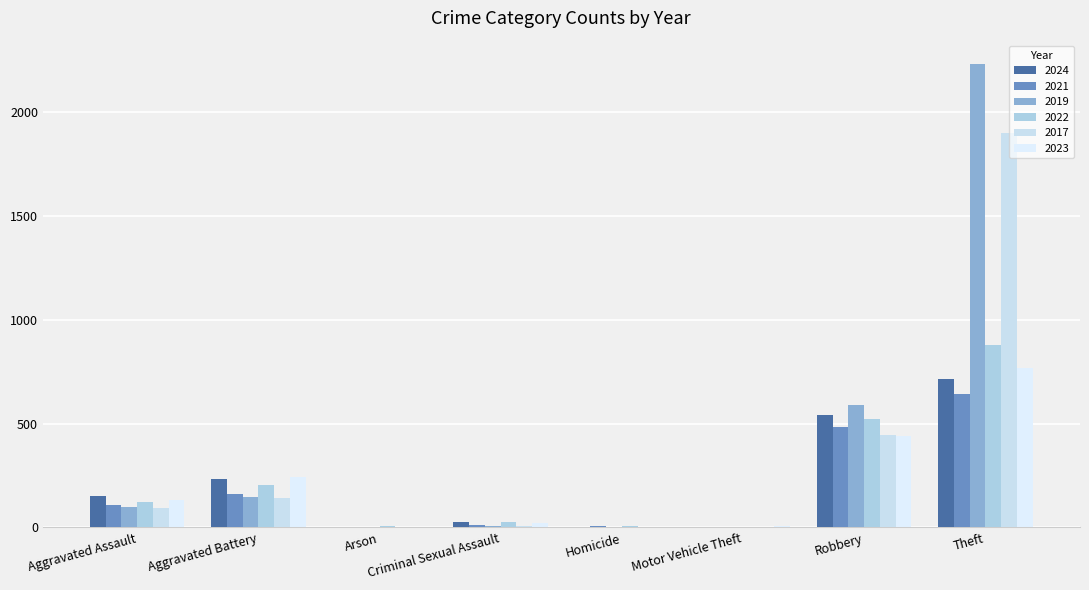

What is the maximum value for 2021?

642